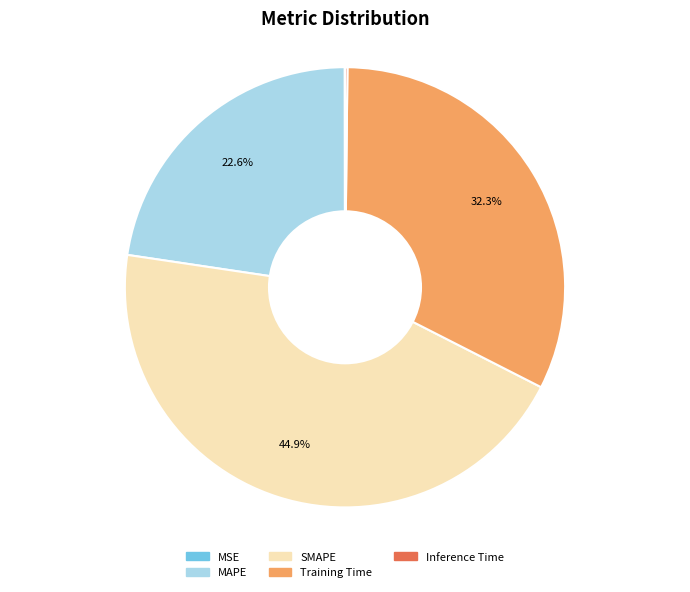

Is it true that SMAPE is 34% of the pie?

False